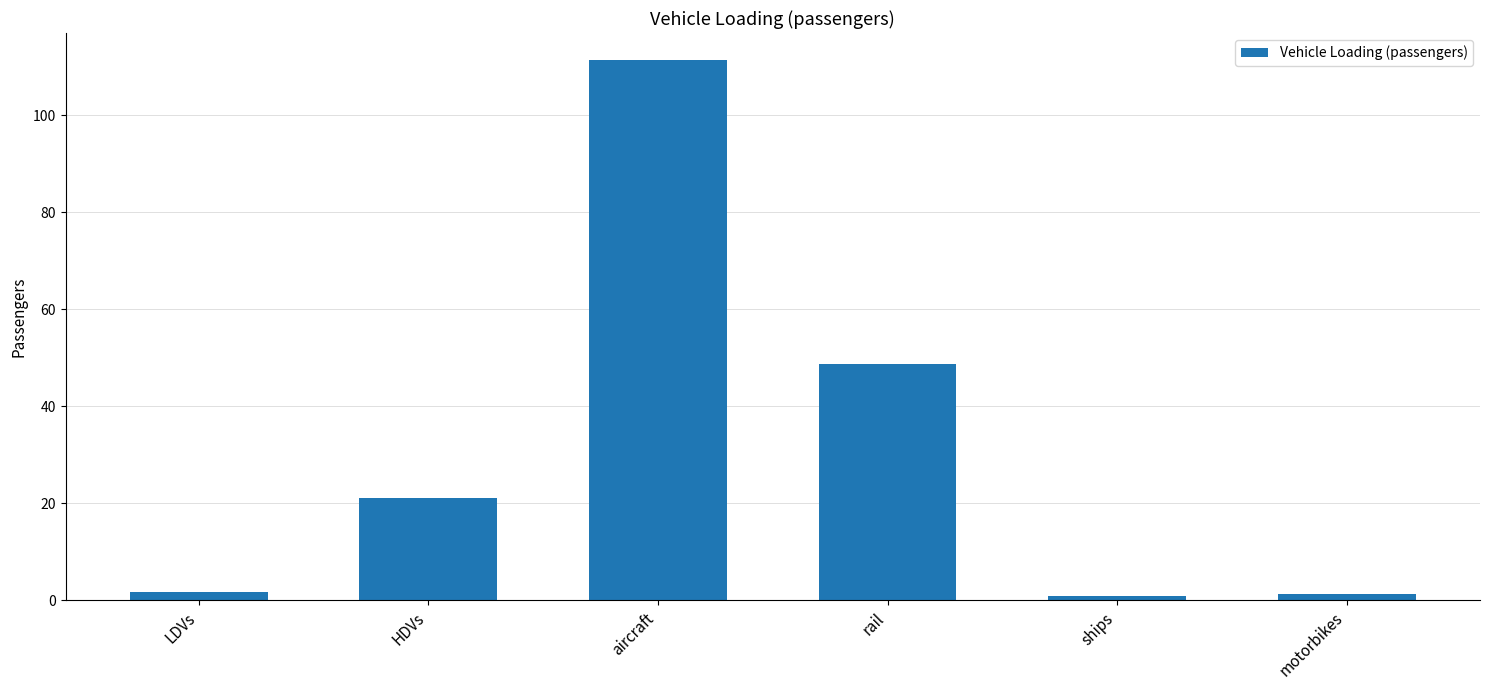

The value at HDVs is 31.8. True or false?

False